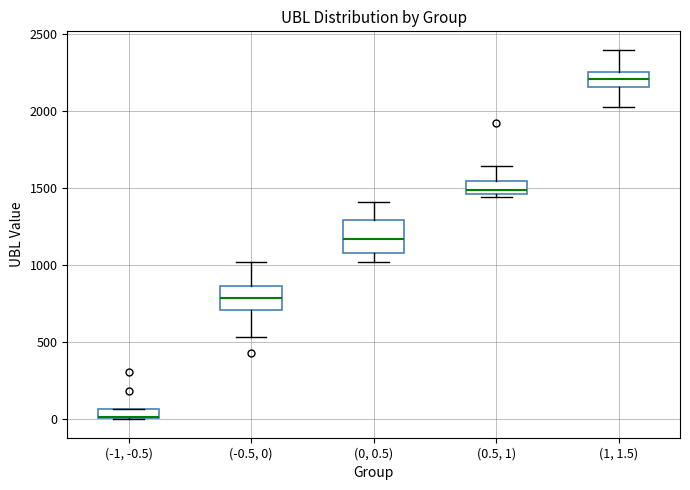

Where is the upper edge of the box for (-1, -0.5) on the y-axis? The values are not printed on the chart, so give them approximately, as read against the axis.

50